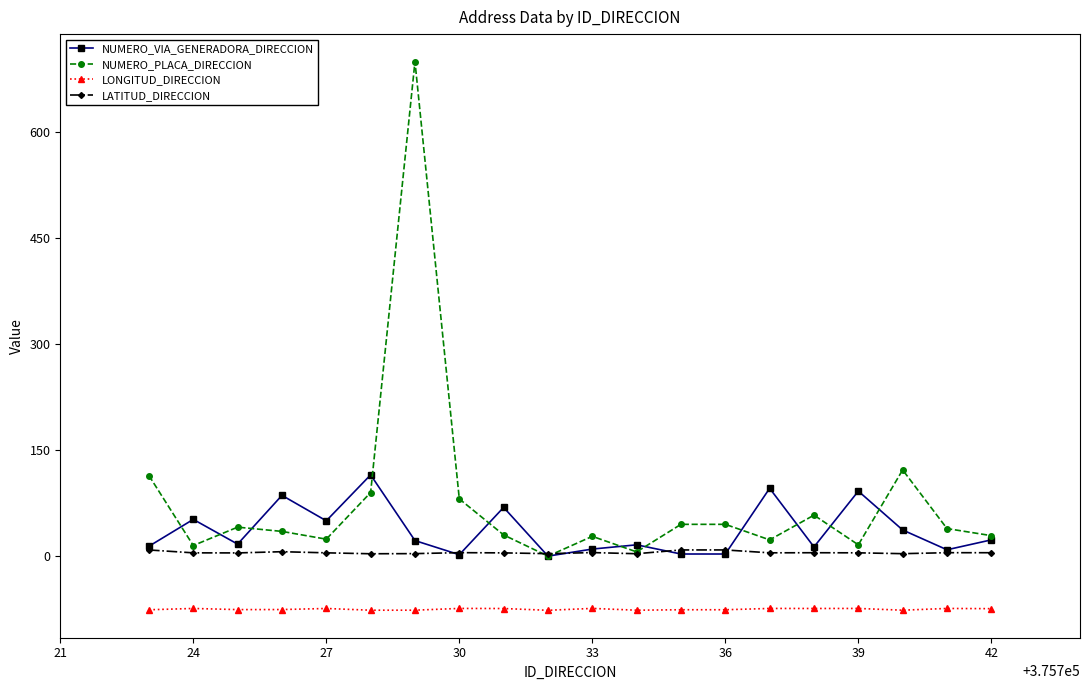

Which series has the largest range (max minus min)?

NUMERO_PLACA_DIRECCION